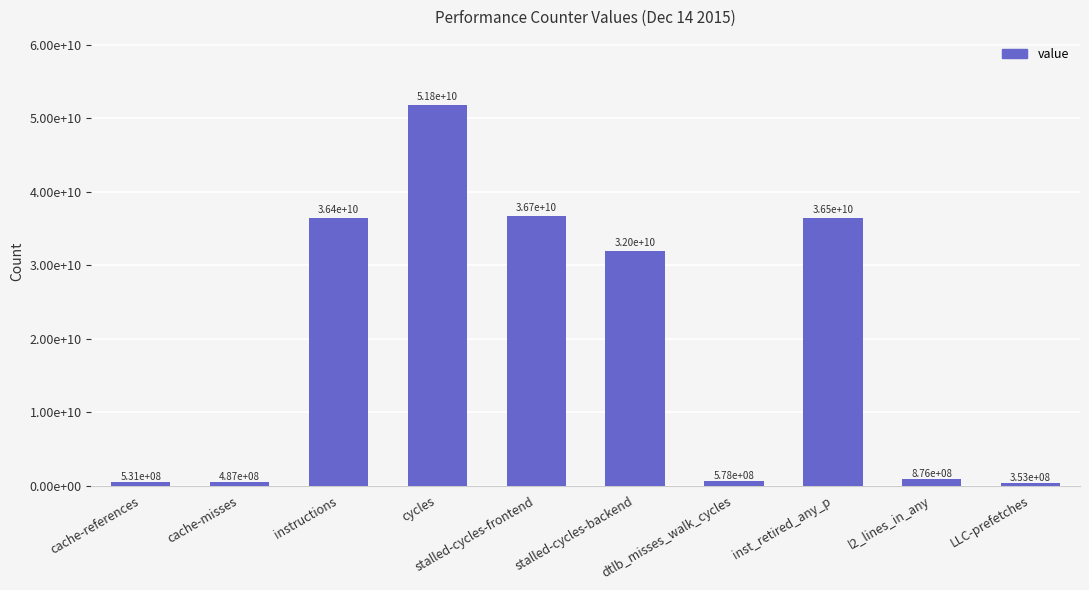

Reading left to right, transcribe all the data shown in this chart.

531283926	487002394	36432936186	51788609493	36733149919	31972733650	578002618	36485147591	875744179	353464188